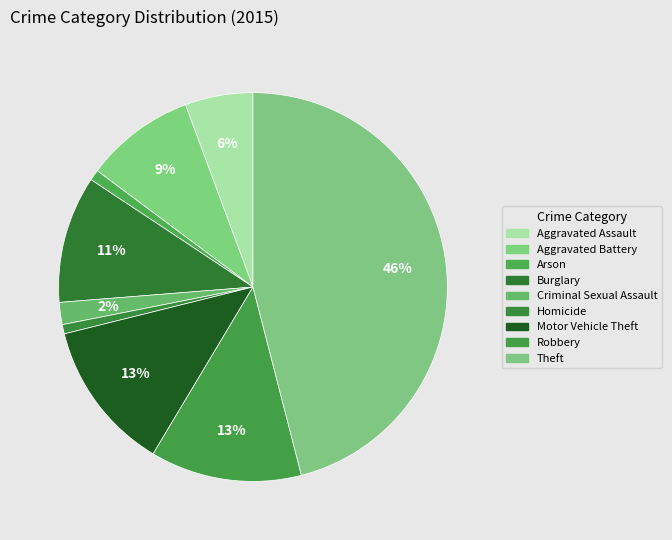

Which category has the biggest portion of the pie?

Theft